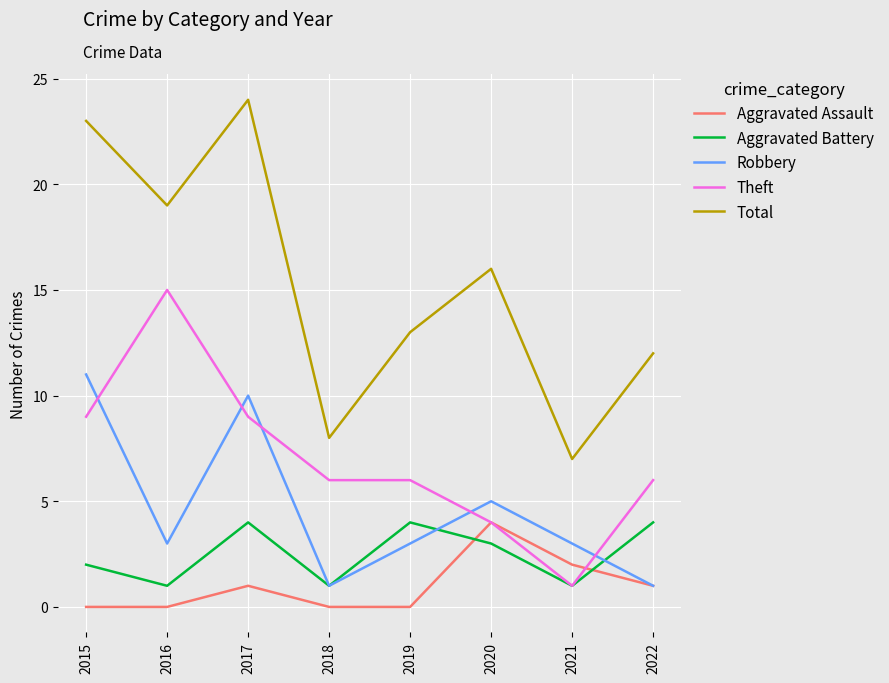

Is the value of Robbery at 2021 greater than the value of Aggravated Assault at 2016?

Yes